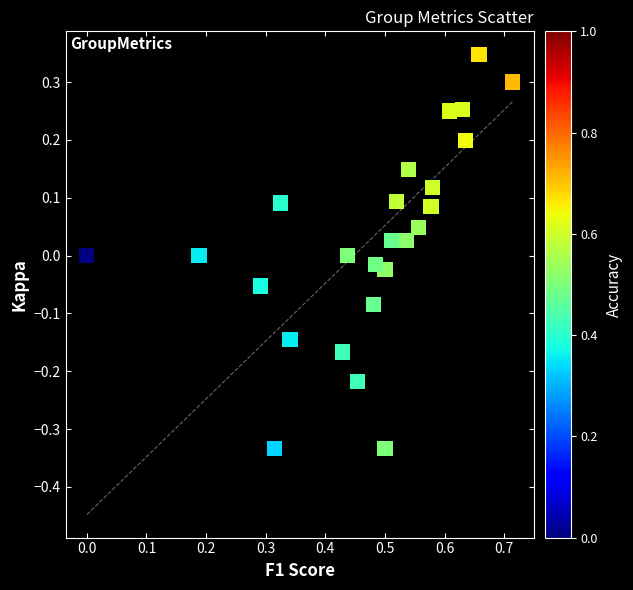

What is the range of X values (max minus min)?

0.7